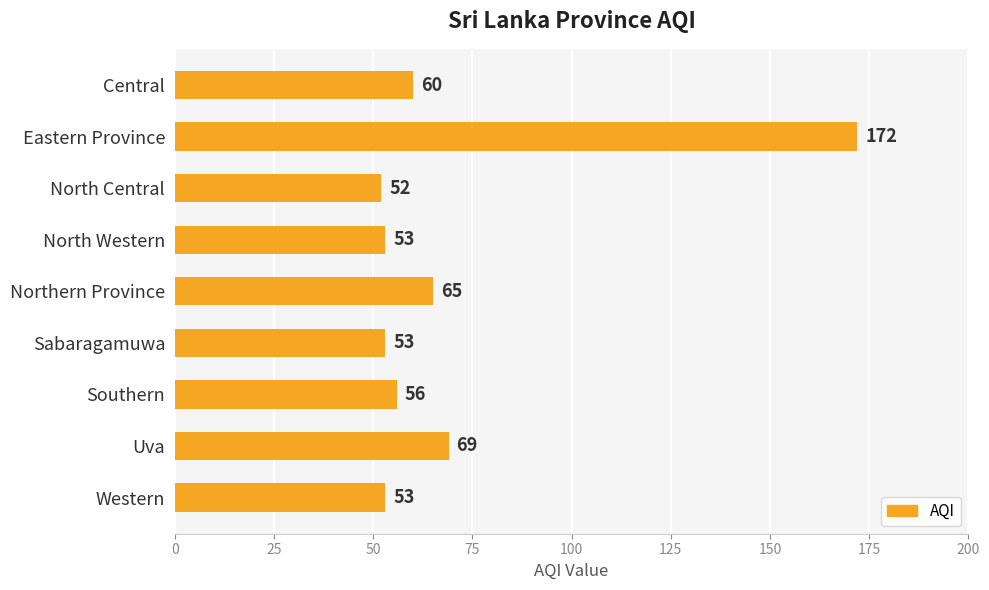

Between Sabaragamuwa and Northern Province, which is larger?

Northern Province